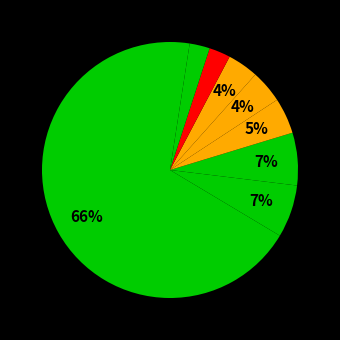

How many slices are in this pie chart?

9